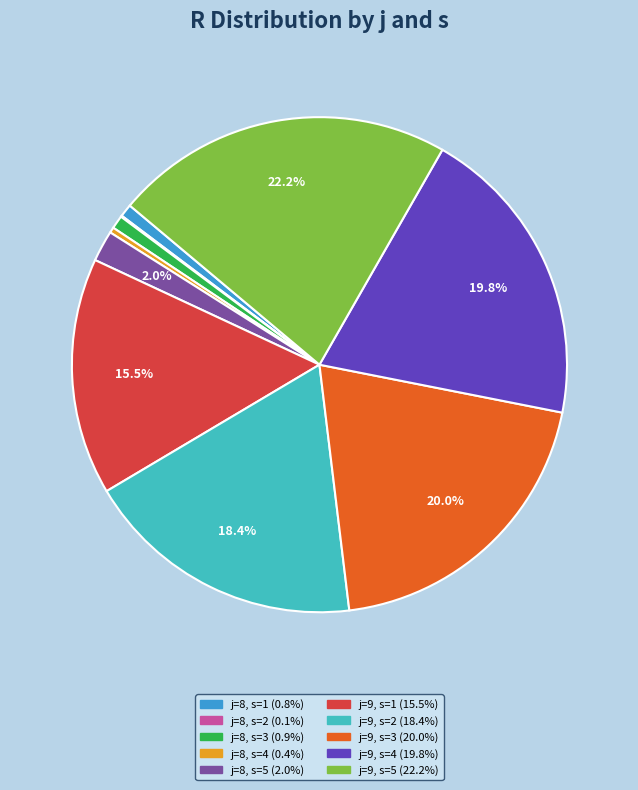

Is the sum of j=9, s=5 and j=9, s=2 greater than half?

No